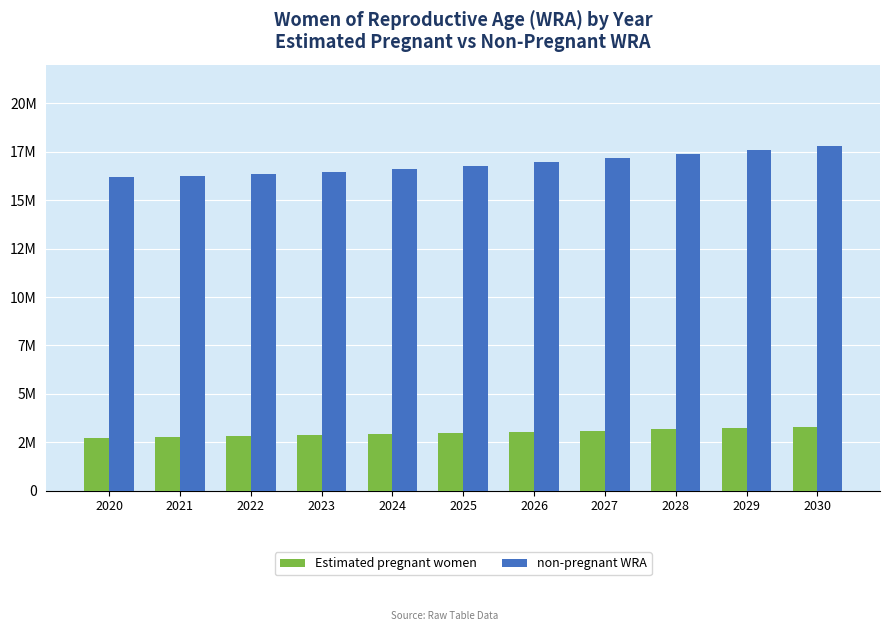

Are the bars grouped side by side (vs. stacked)?

Yes